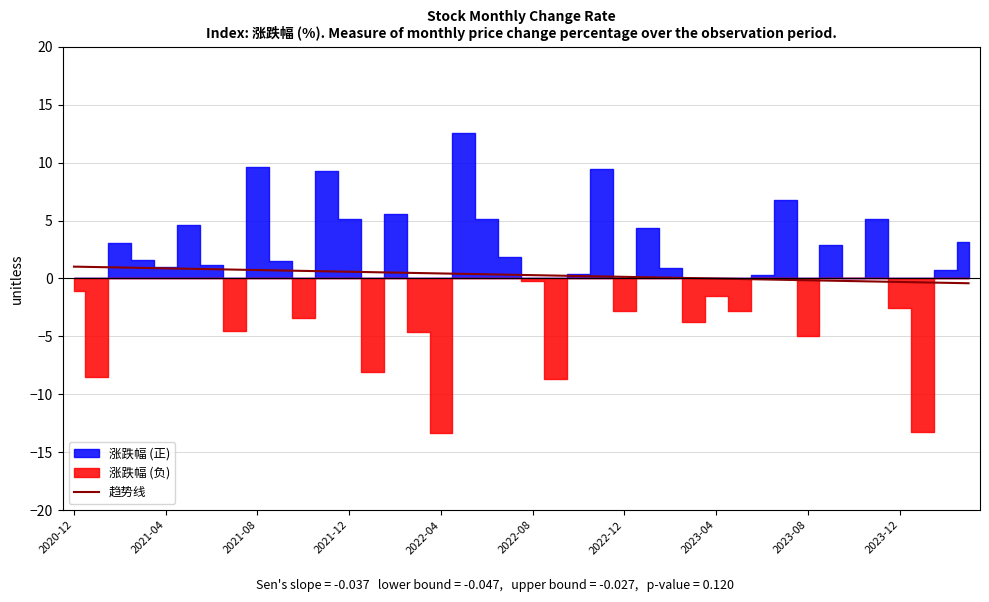

What is the highest value of the 趋势线 series?

1.0